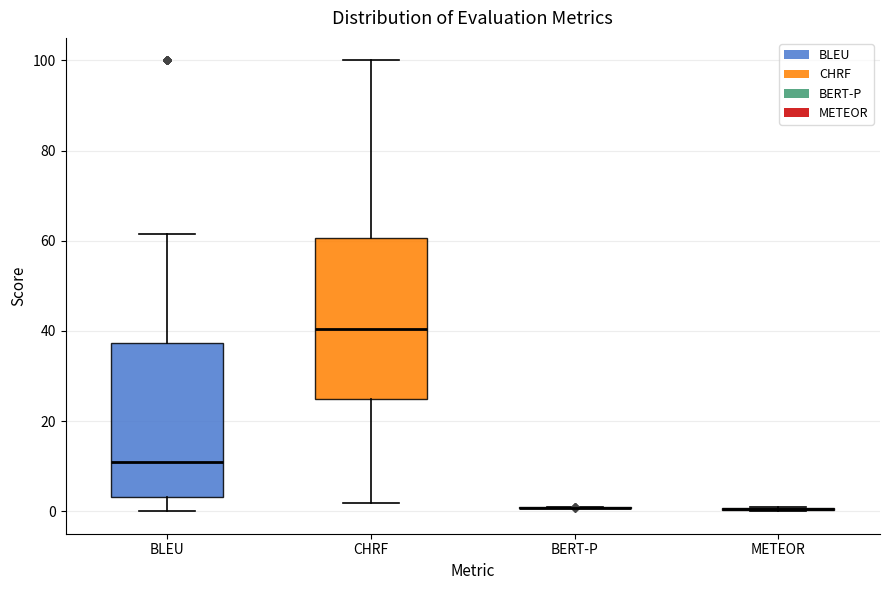

Reading left to right, transcribe this box plot: for each box, give where its median line is, the range the box spans, and where its two whiskers end, as read against the y-axis. The values are not printed on the chart, so give them approximately, as read against the axis.

BLEU: median 10, box 4 to 38, whiskers 0 to 62
CHRF: median 40, box 24 to 60, whiskers 2 to 100
BERT-P: box collapsed to a line at 0, whiskers 0 to 0
METEOR: box collapsed to a line at 0, whiskers 0 to 0